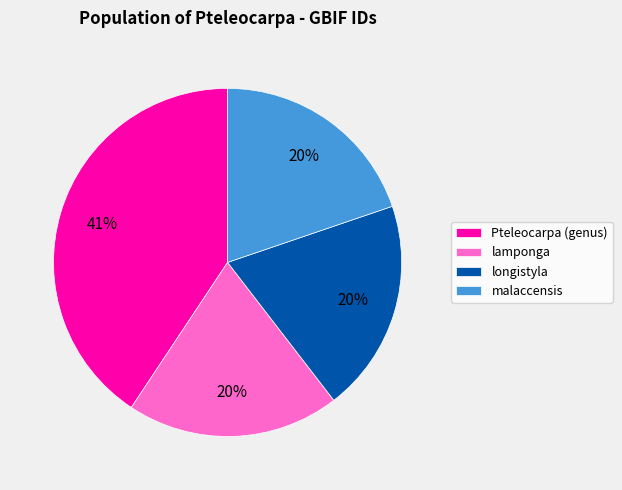

Approximately how many times larger is the value at longistyla compared to lamponga?

1.0